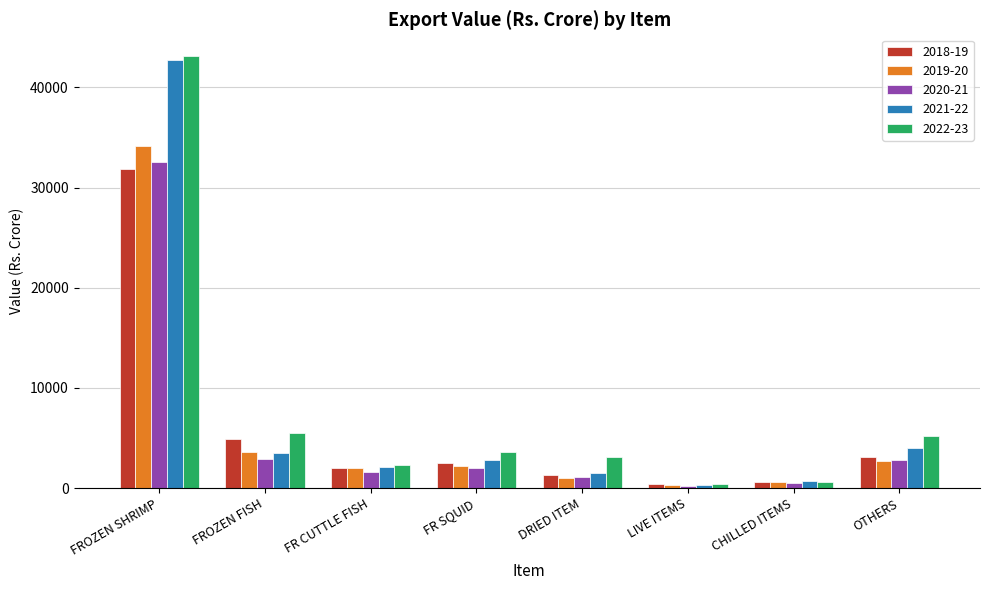

Which series has the widest spread of values?

2022-23